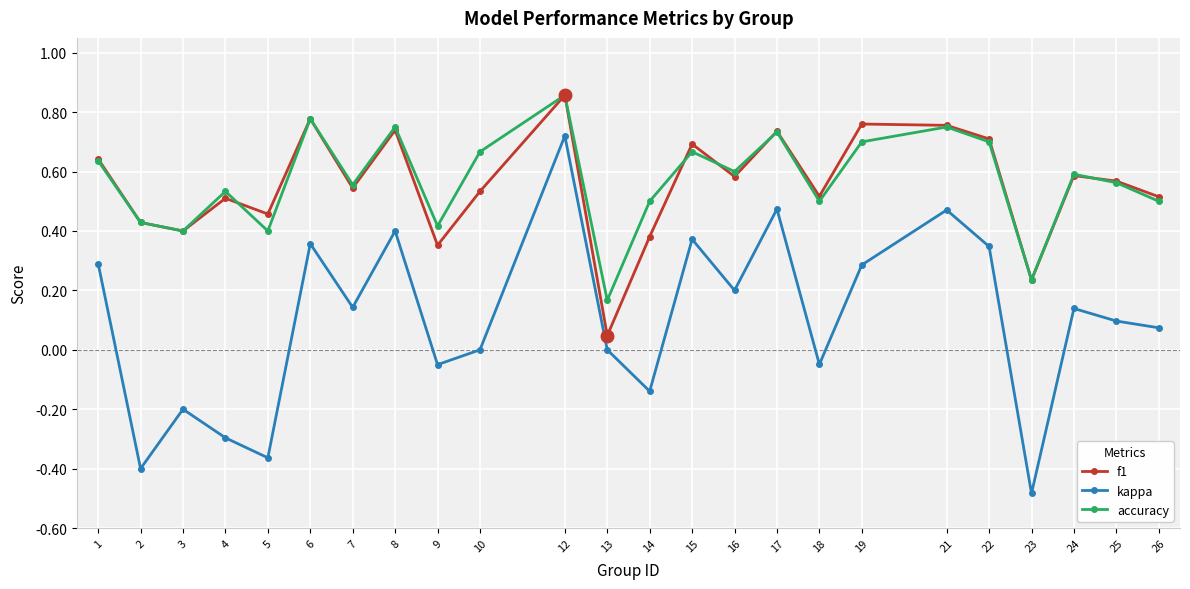

Between 12 and 19, which series saw the biggest shift?

kappa